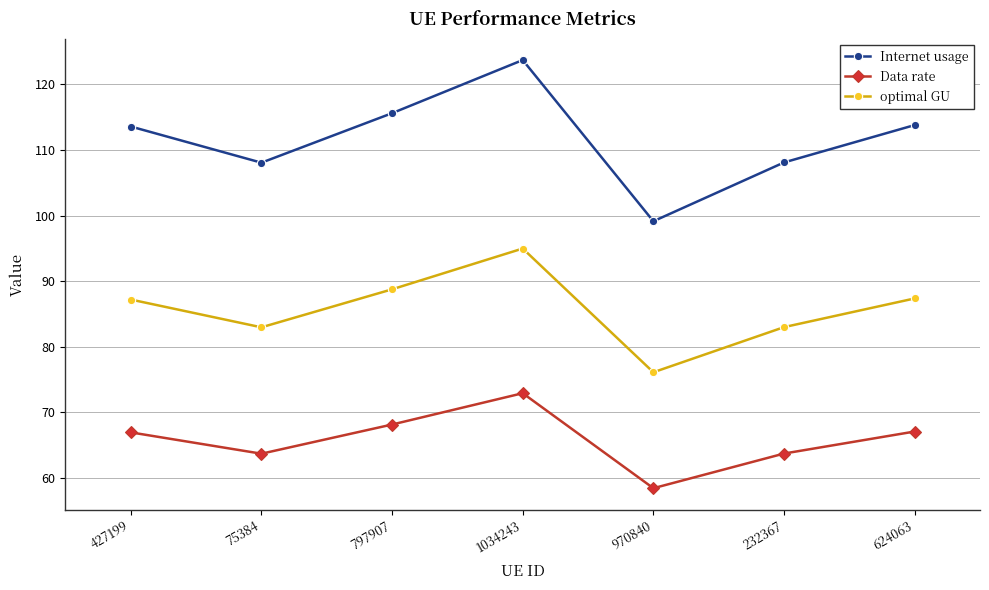

What is the label of the 3rd point from the left?

797907